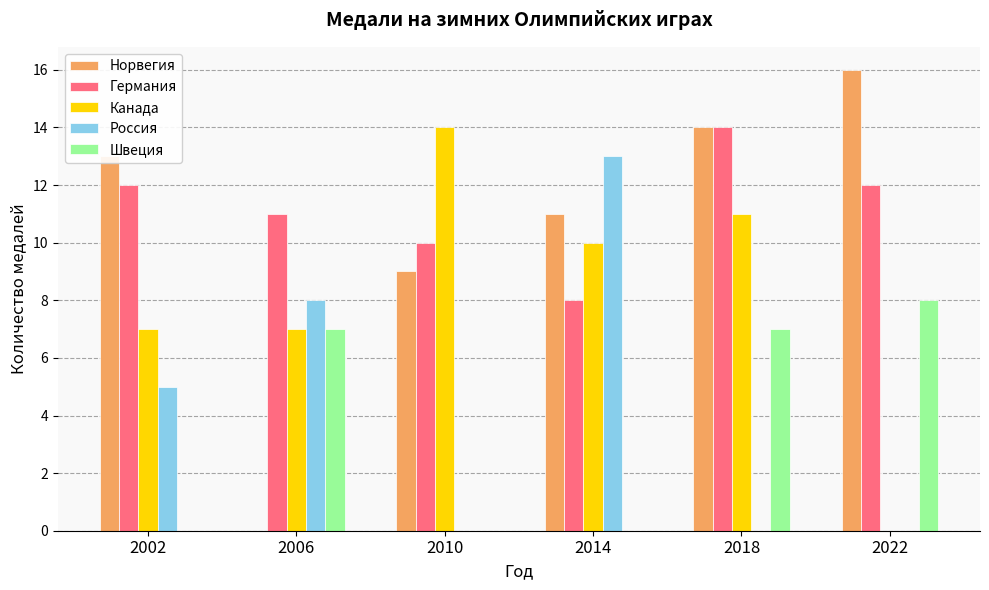

What is the spread (max minus min) of values at 2010?

14